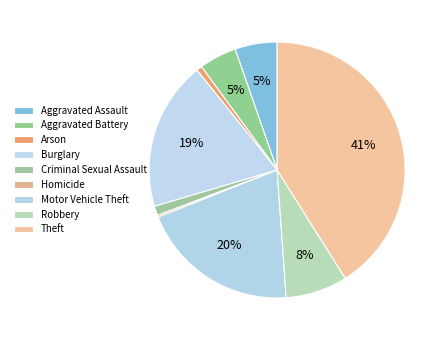

To the nearest percent, what is the difference between the Aggravated Battery and Criminal Sexual Assault slice percentages?

4%